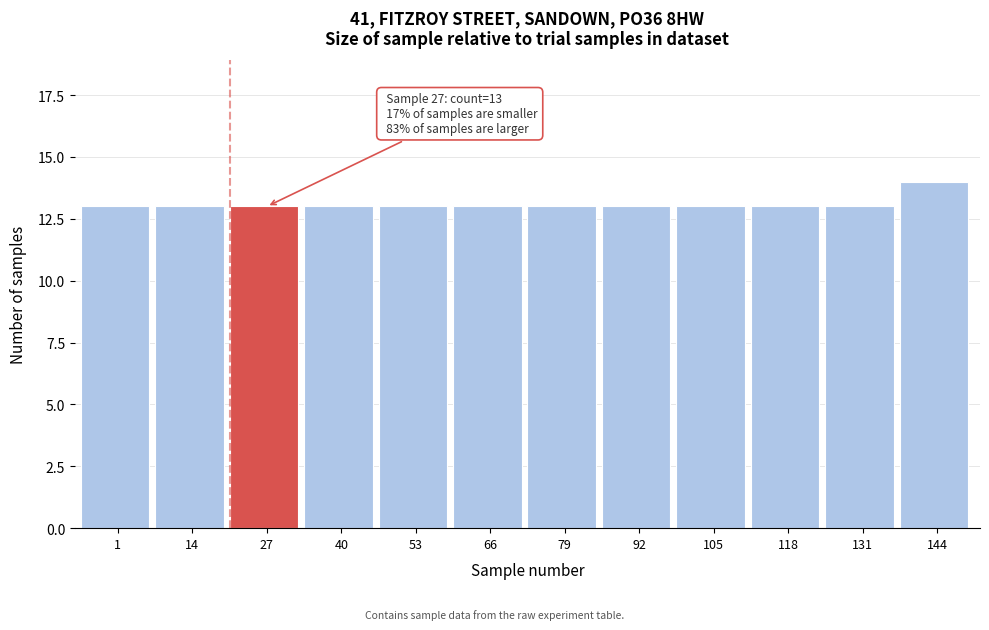

Reading left to right, list all the values displayed in this chart.

13	13	13	13	13	13	13	13	13	13	13	14